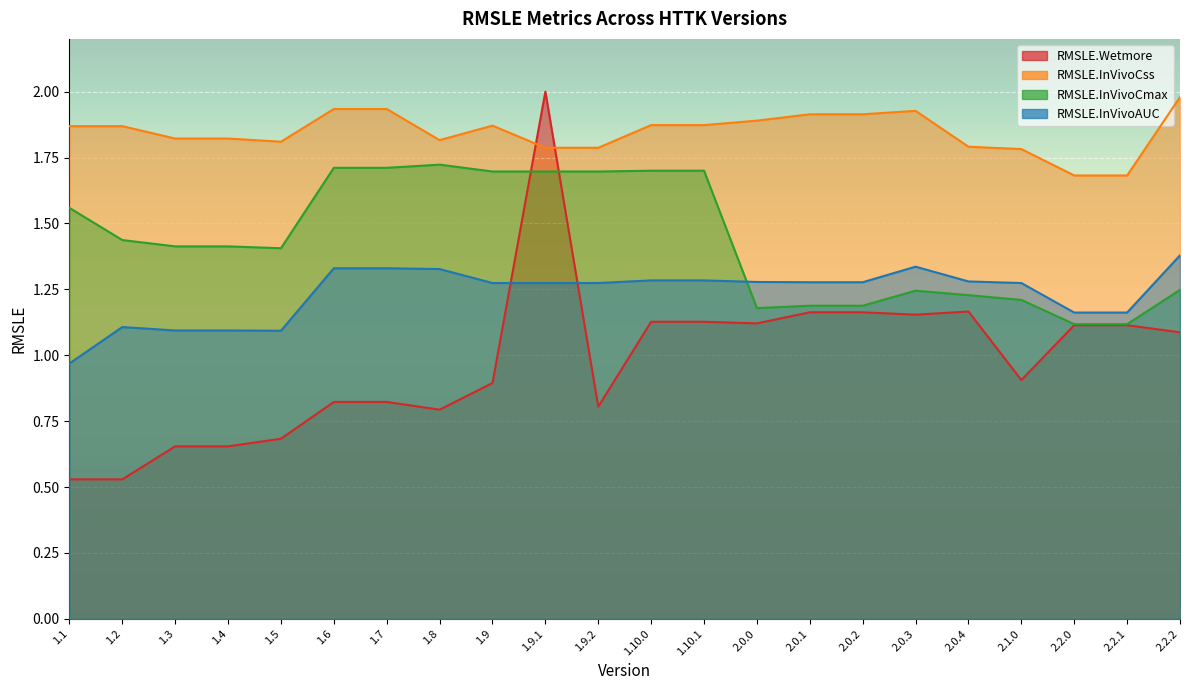

How many lines are shown in the chart?

4